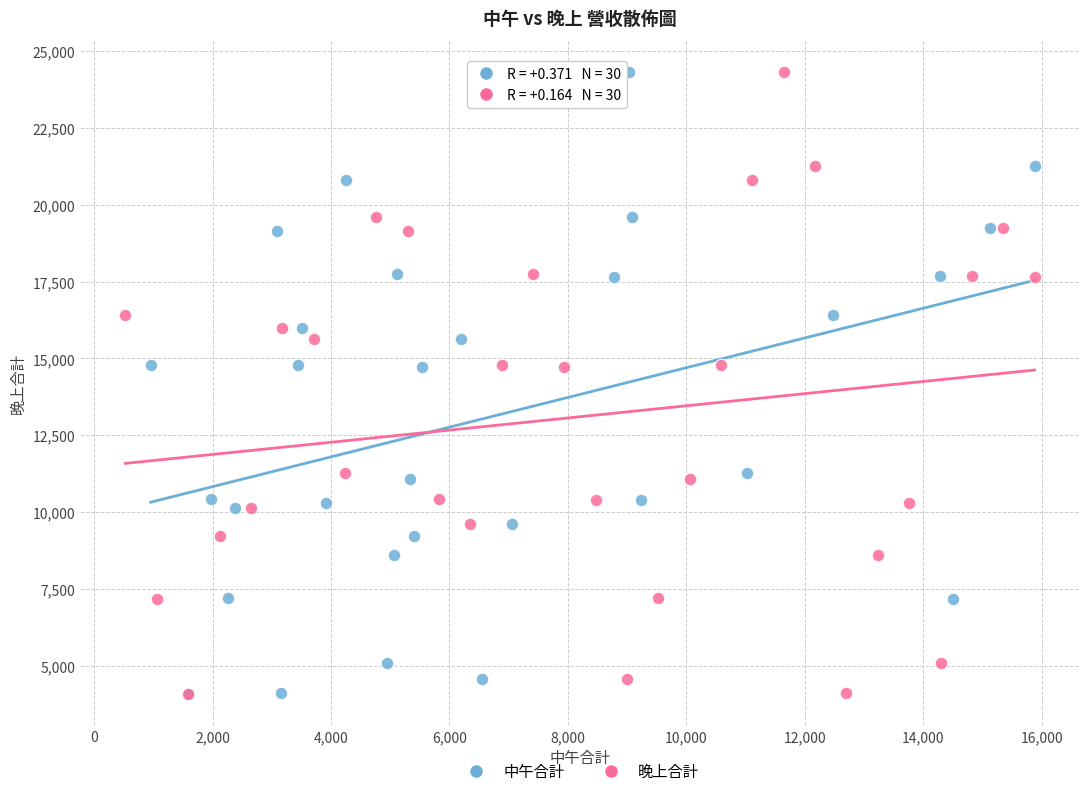

What are all the series names shown in the legend?

中午合計, 晚上合計